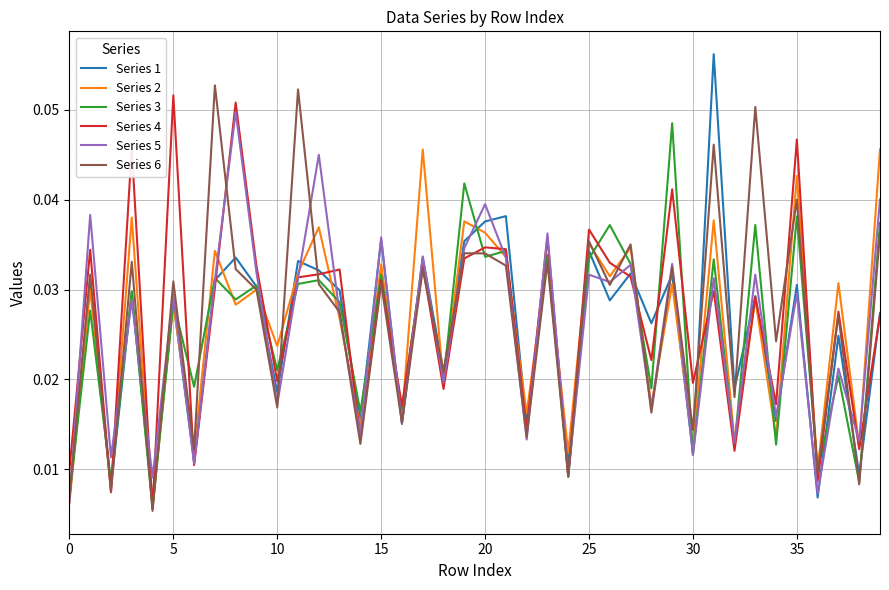

How many times do Series 2 and Series 1 cross each other?

19